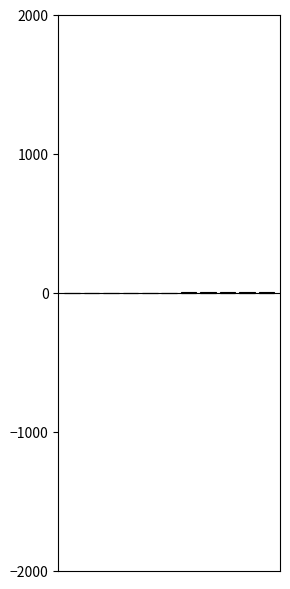

Is it true that negative equals -2 at 9?

False